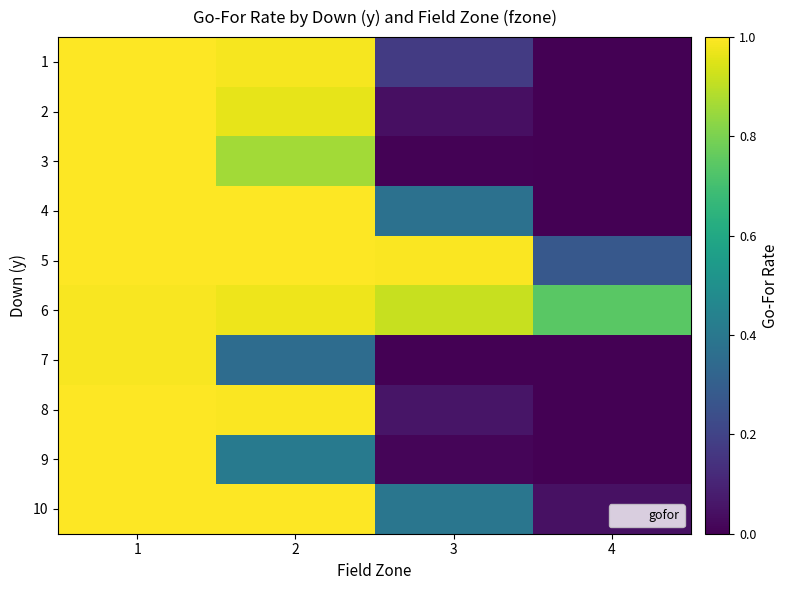

At which category is the sum across all series the highest?

1